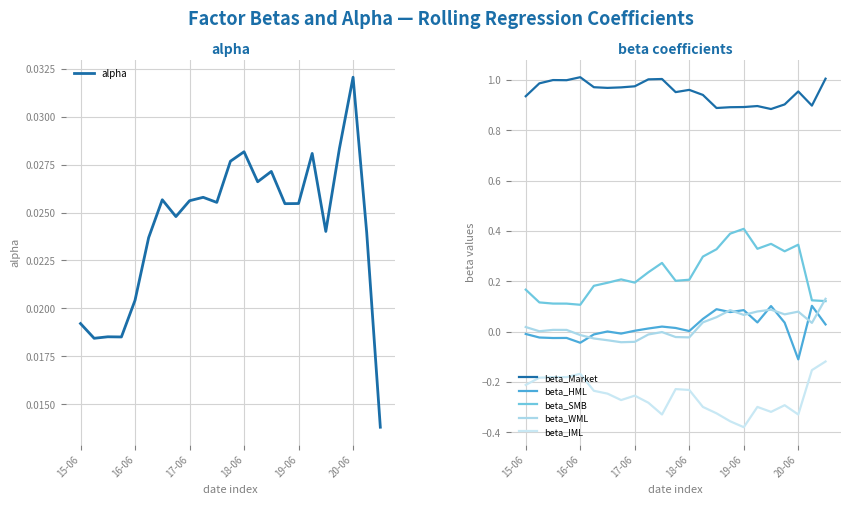

List the series in order of their peak value, highest first.

beta_Market, beta_SMB, beta_WML, beta_HML, alpha, beta_IML